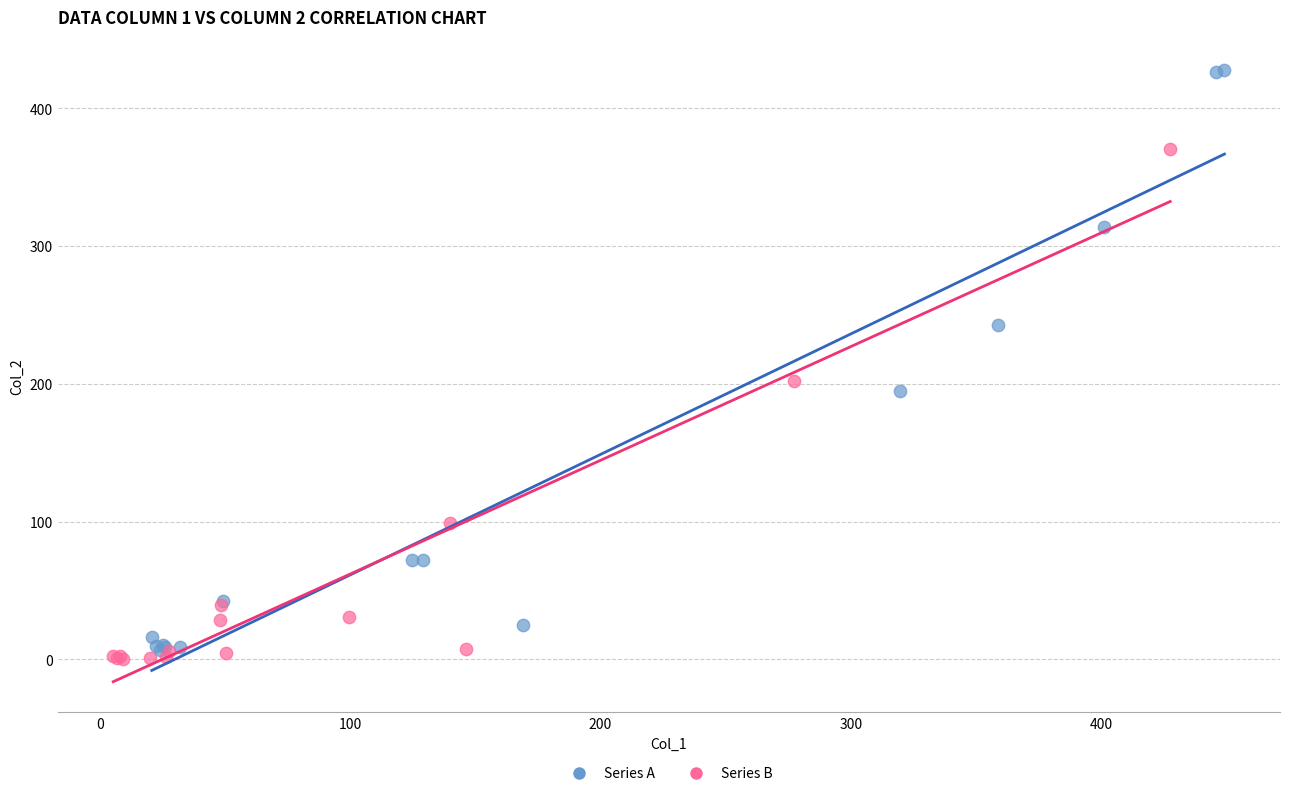

Which series reaches the minimum Y coordinate?

Series B